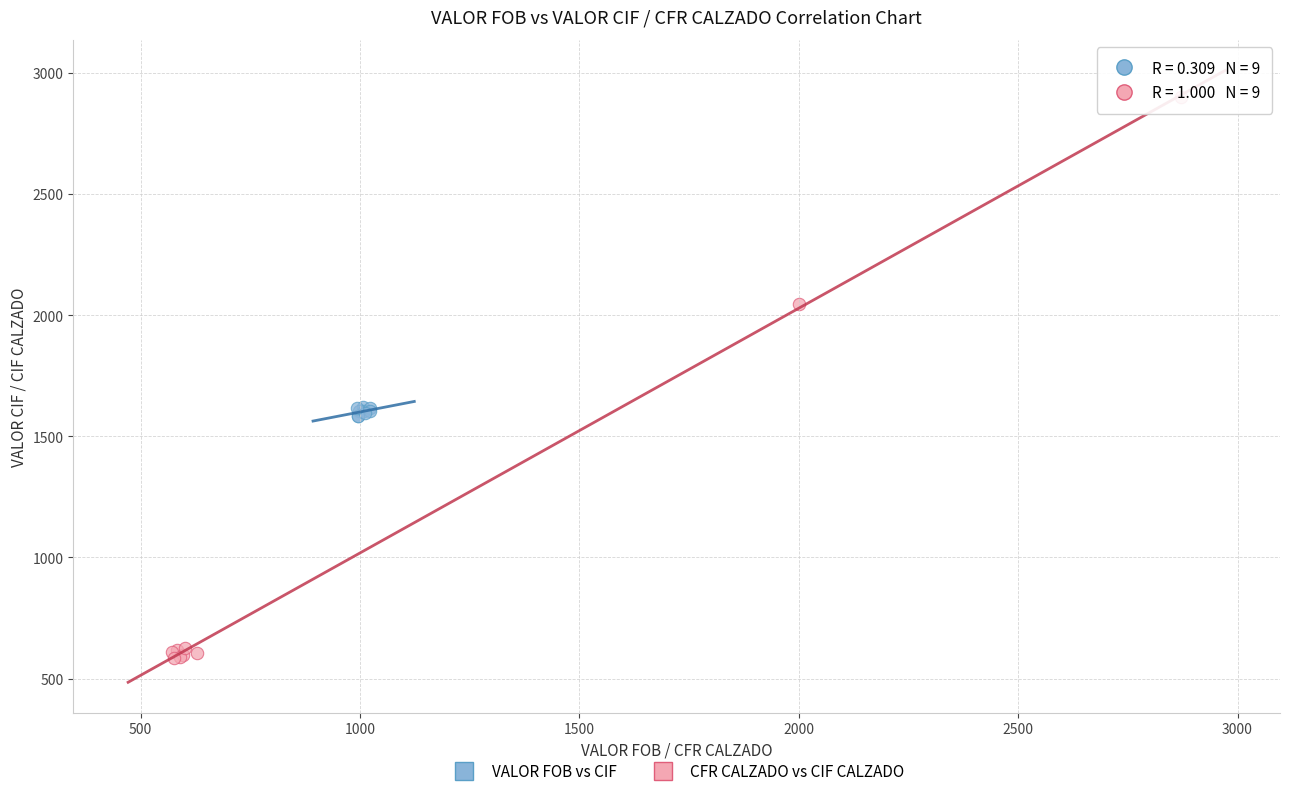

Which series contains the lowest Y value?

CFR CALZADO vs CIF CALZADO